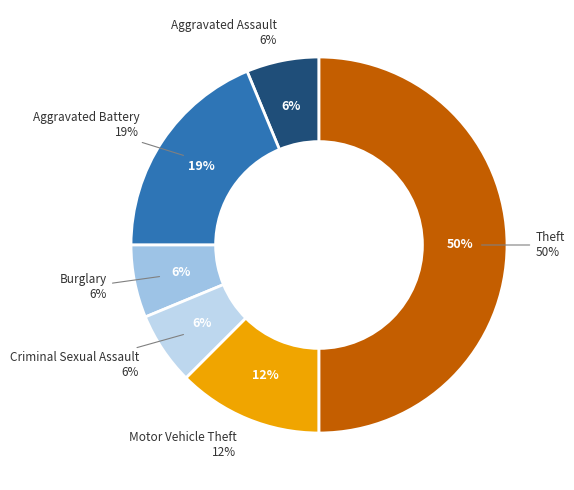

The Motor Vehicle Theft slice represents 18% of the pie. True or false?

False